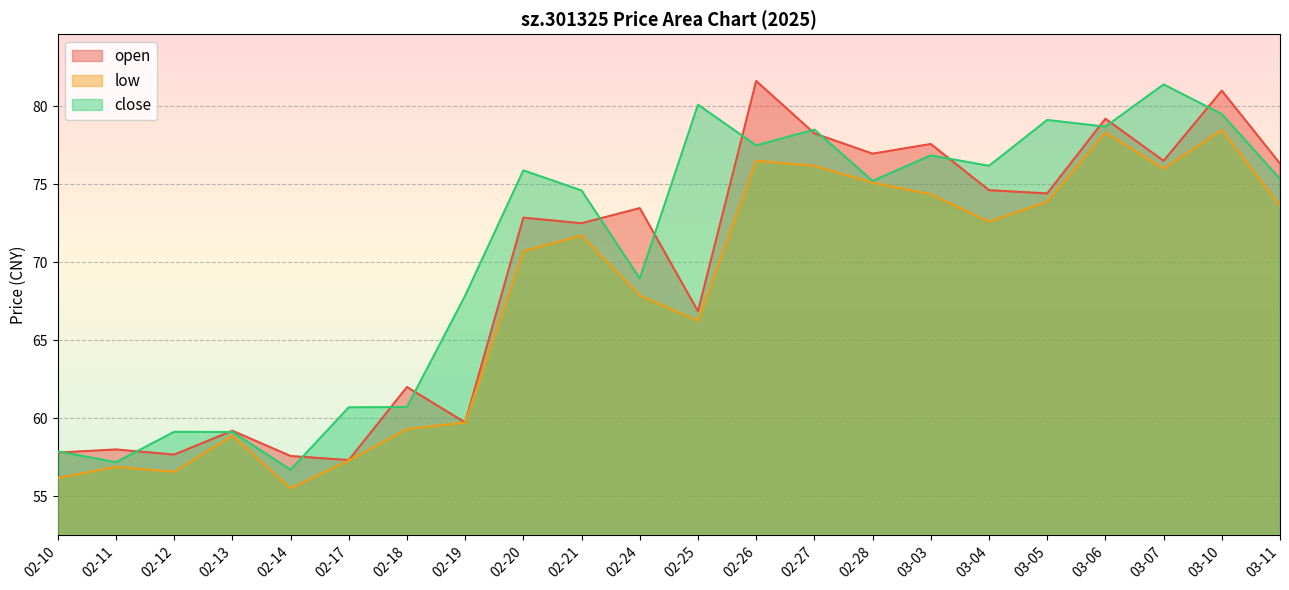

True or false: low has a value of 66.2 at 02-25.

True